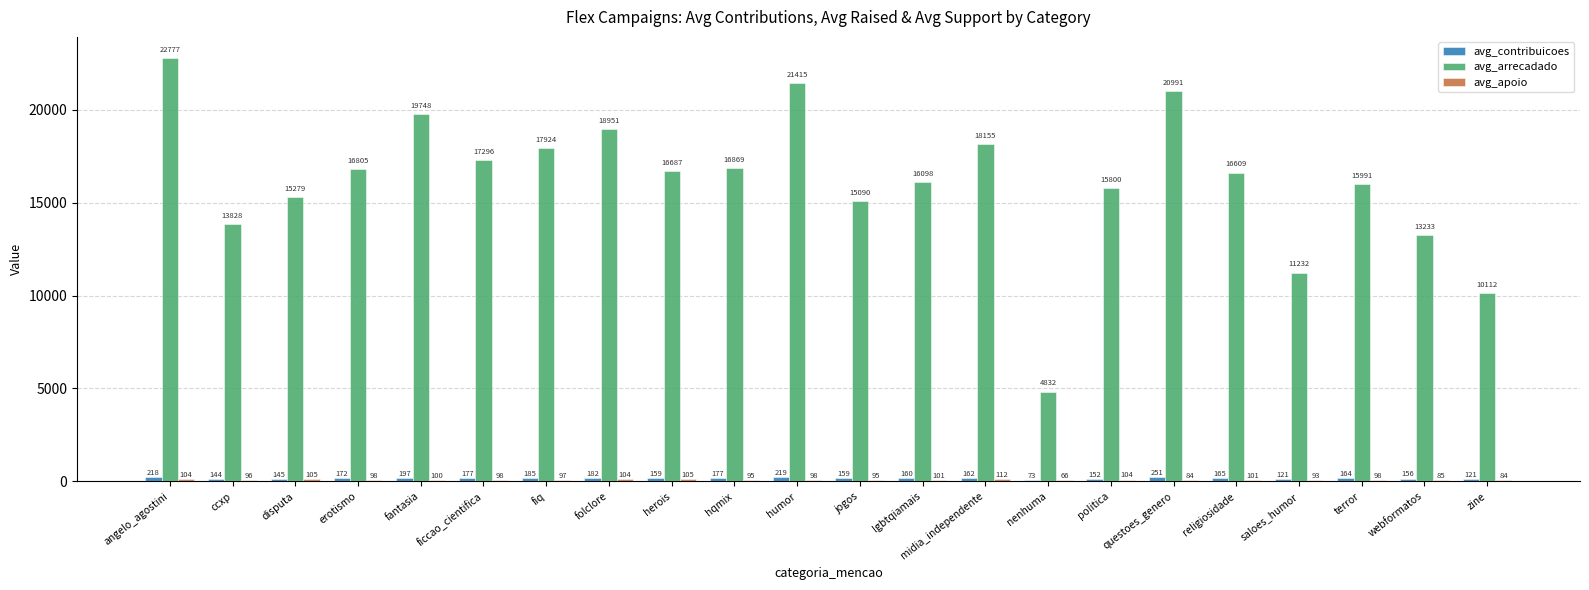

The value of avg_arrecadado at zine is 10112.5. True or false?

True